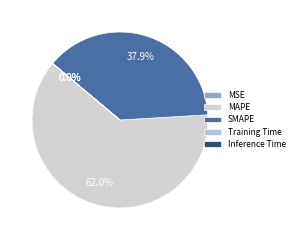

How many segments does this pie chart have?

5